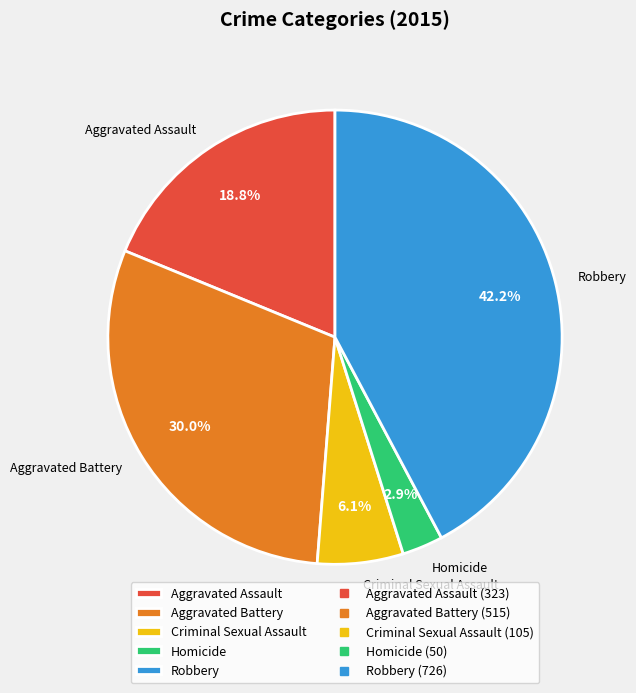

Does Aggravated Battery account for over 50% of the chart?

No